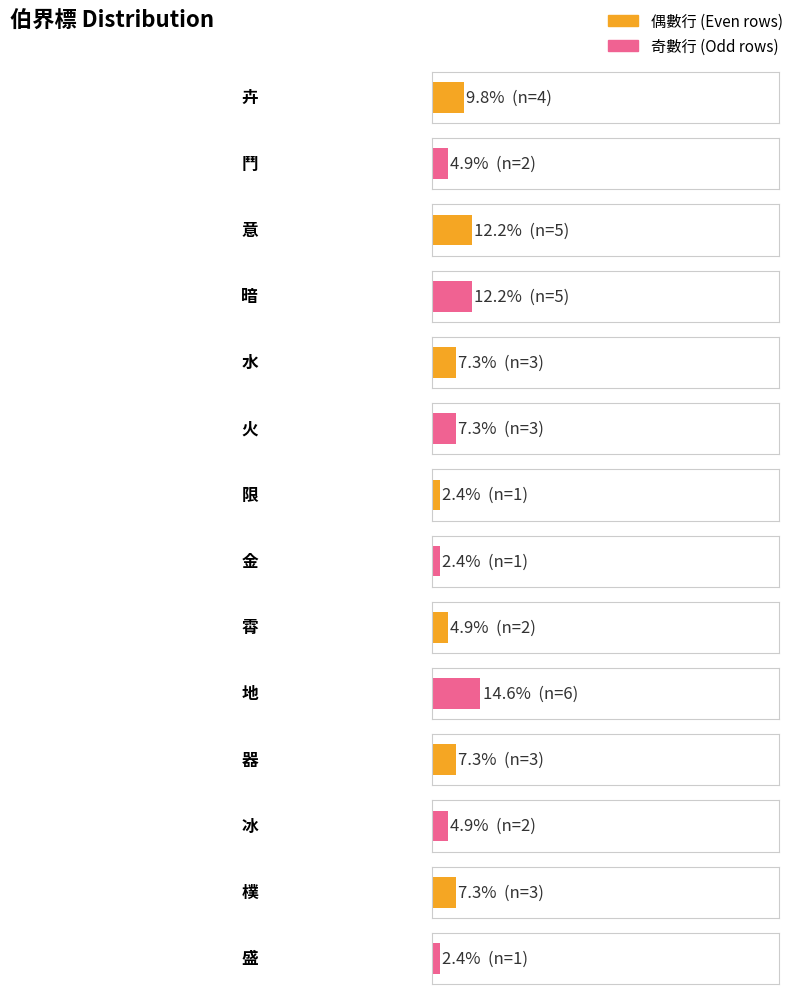

What is the sum of all values?

41